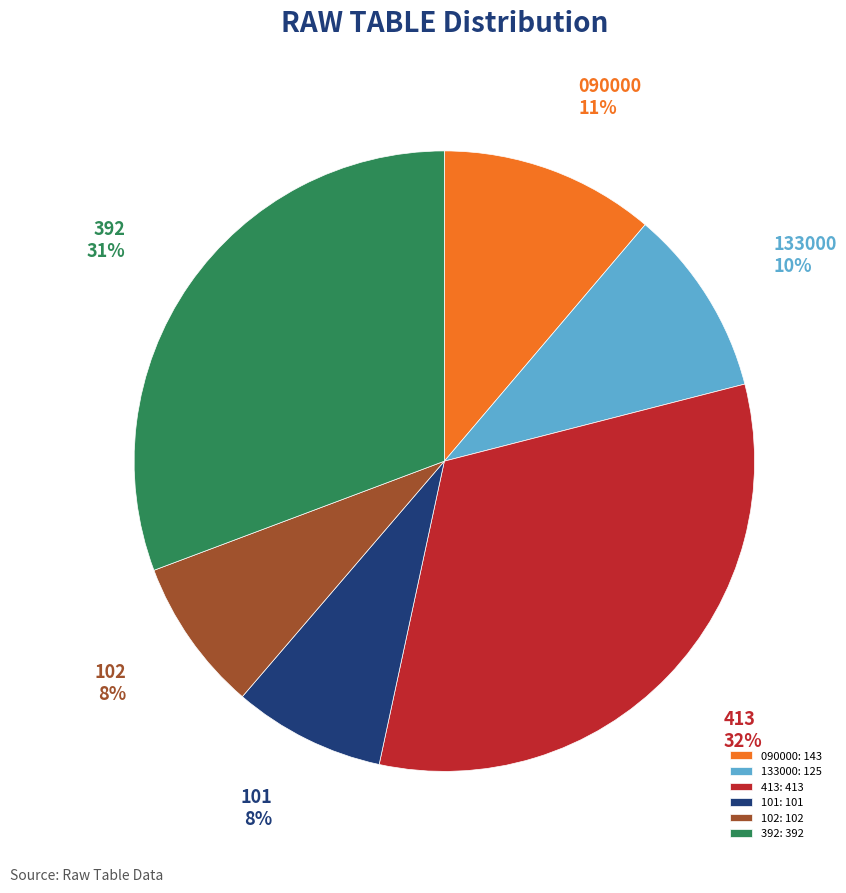

Is there a majority slice in this chart?

No